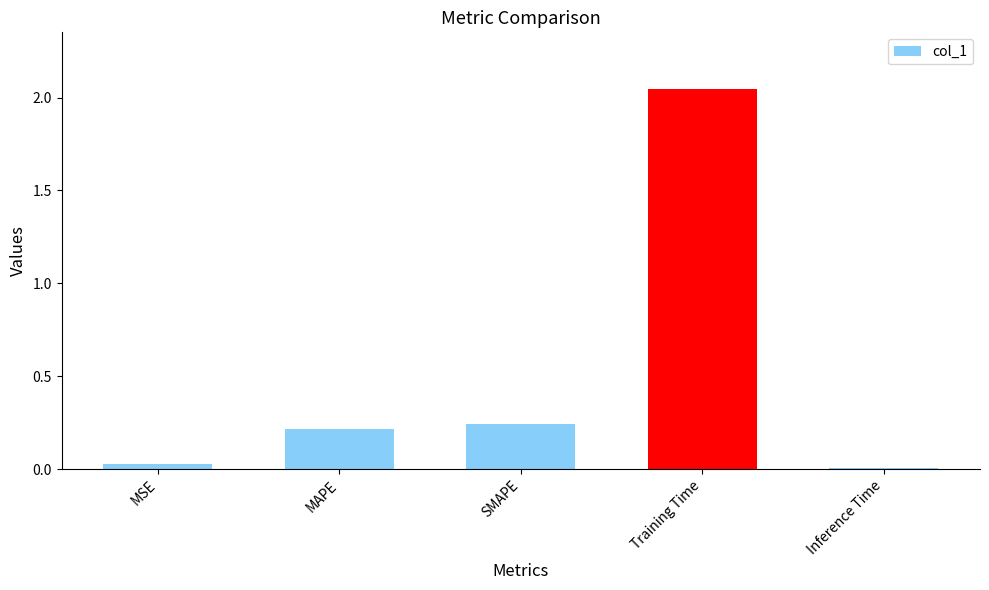

What is the sum of all values?

2.5